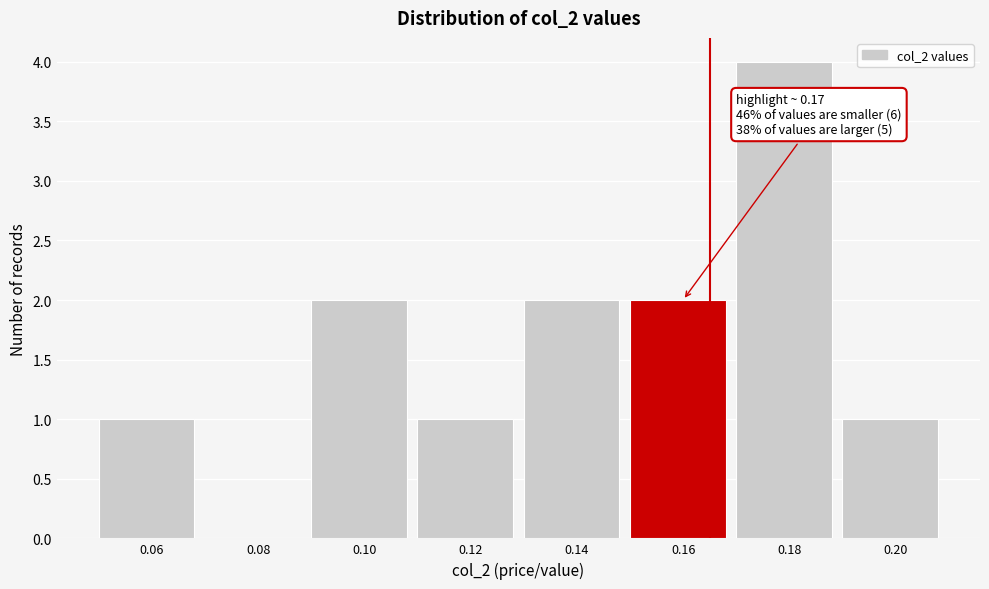

Reading left to right, list all the values displayed in this chart.

0.06=1	0.08=0	0.10=2	0.12=1	0.14=2	0.16=2	0.18=4	0.20=1